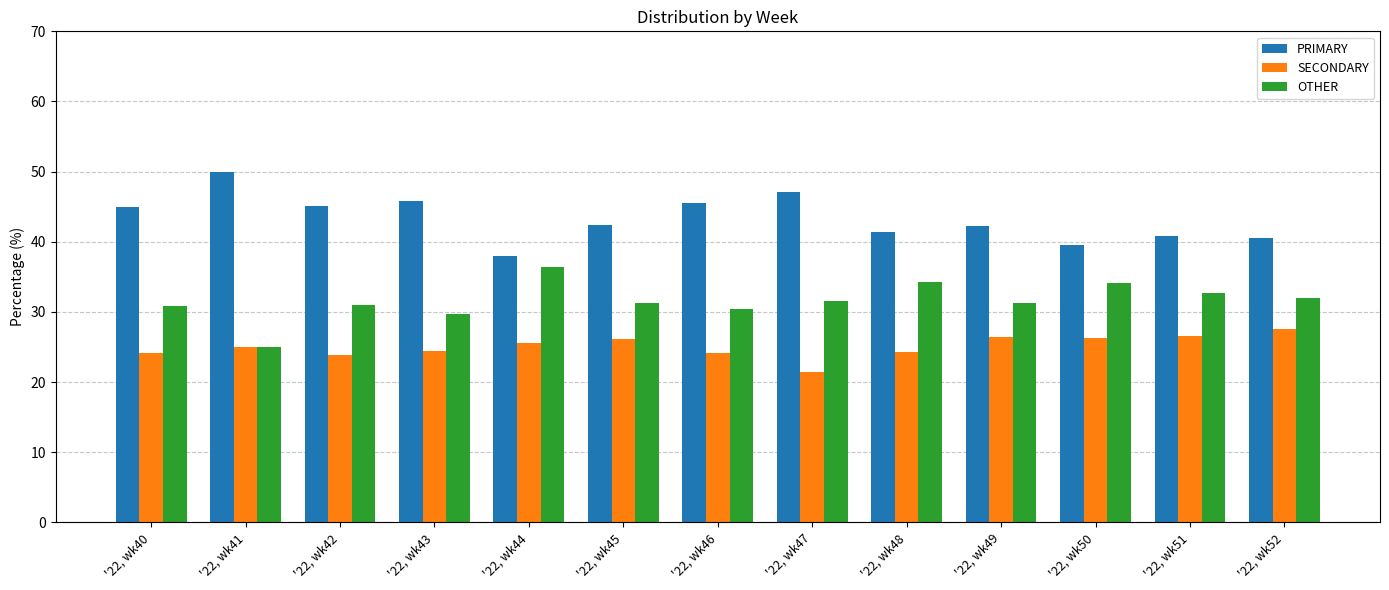

What are all the series names shown in the legend?

PRIMARY, SECONDARY, OTHER